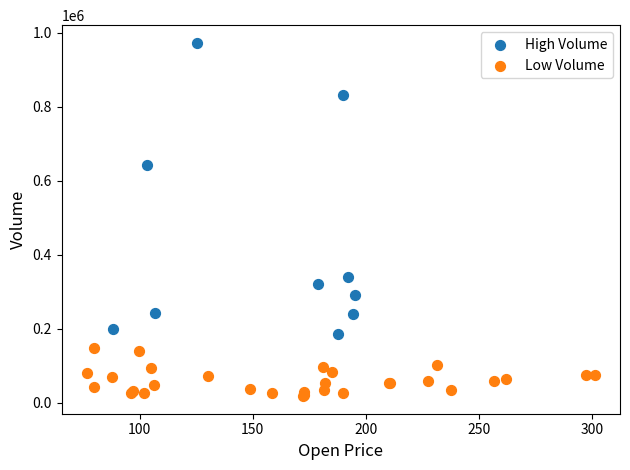

Which series has the widest spread of Y values?

High Volume